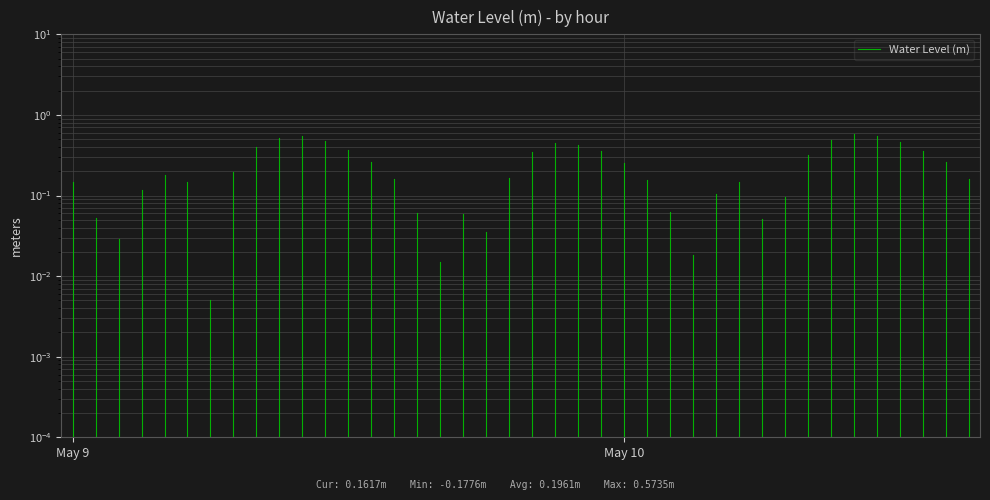

What is the value of the 2nd point from the left?

0.1